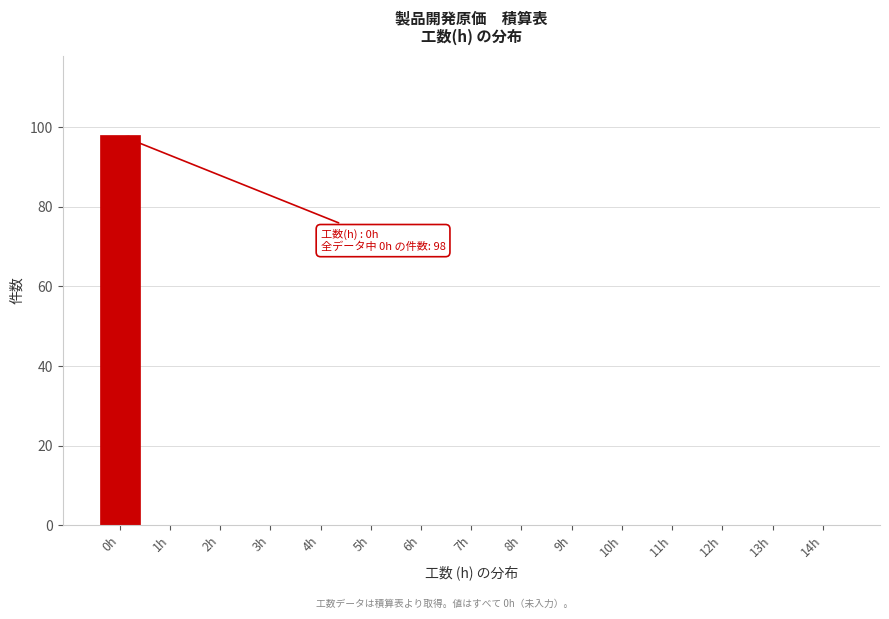

Reading left to right, what are all the values shown in this chart?

0h=98	1h=0	2h=0	3h=0	4h=0	5h=0	6h=0	7h=0	8h=0	9h=0	10h=0	11h=0	12h=0	13h=0	14h=0